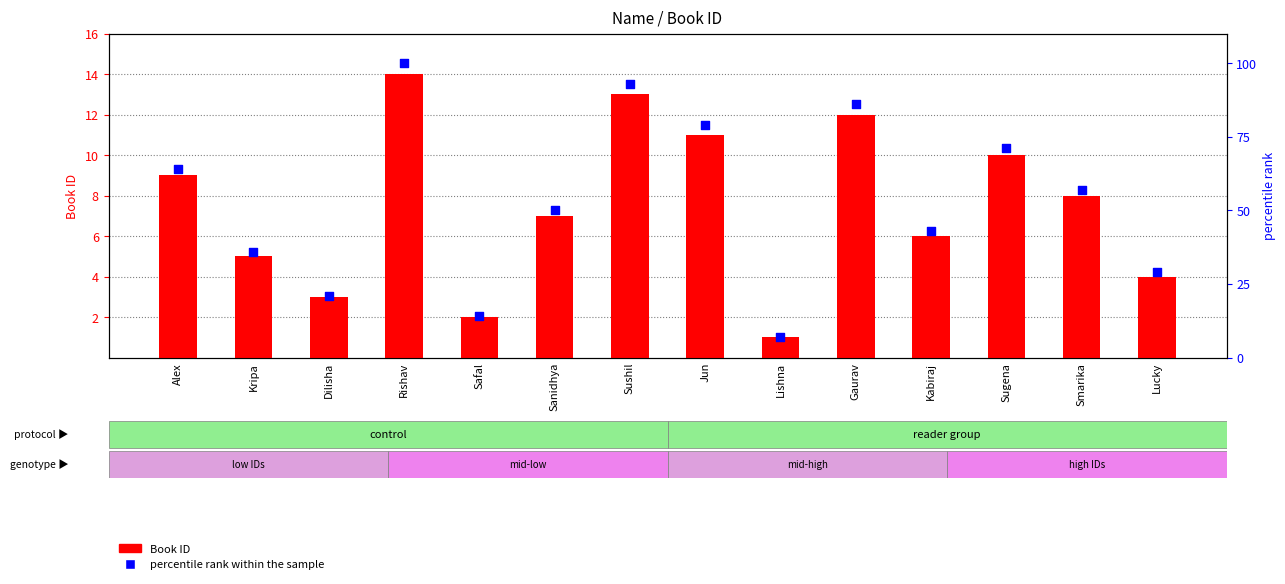

Which series contains the lowest Y value?

Book ID